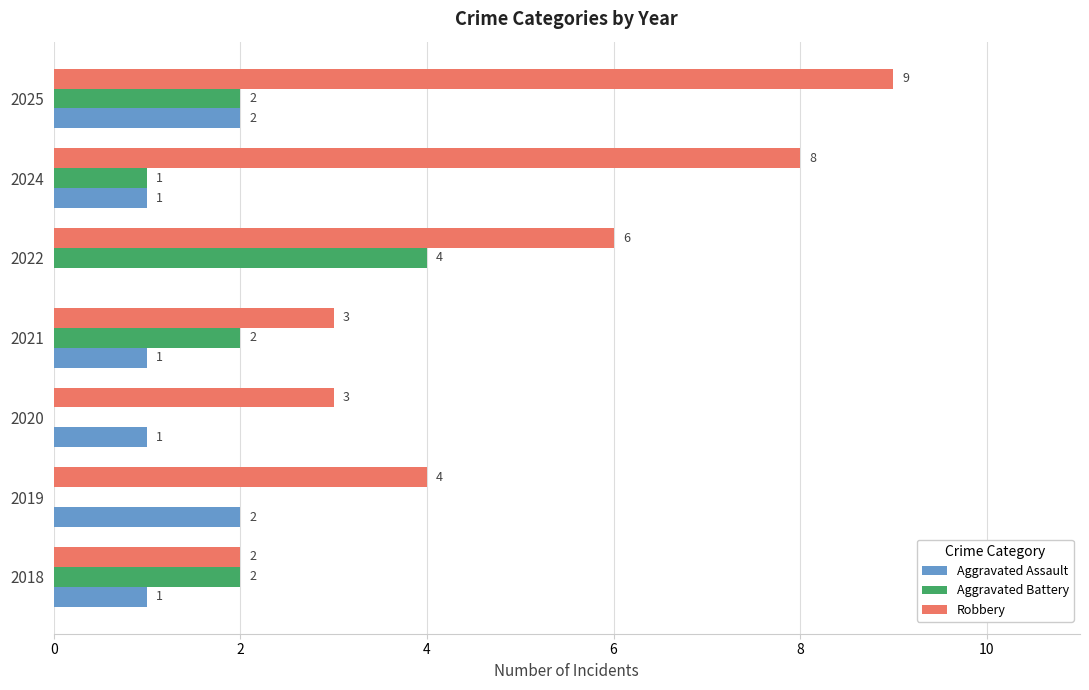

True or false: Aggravated Assault has a value of 1 at 2020.

True